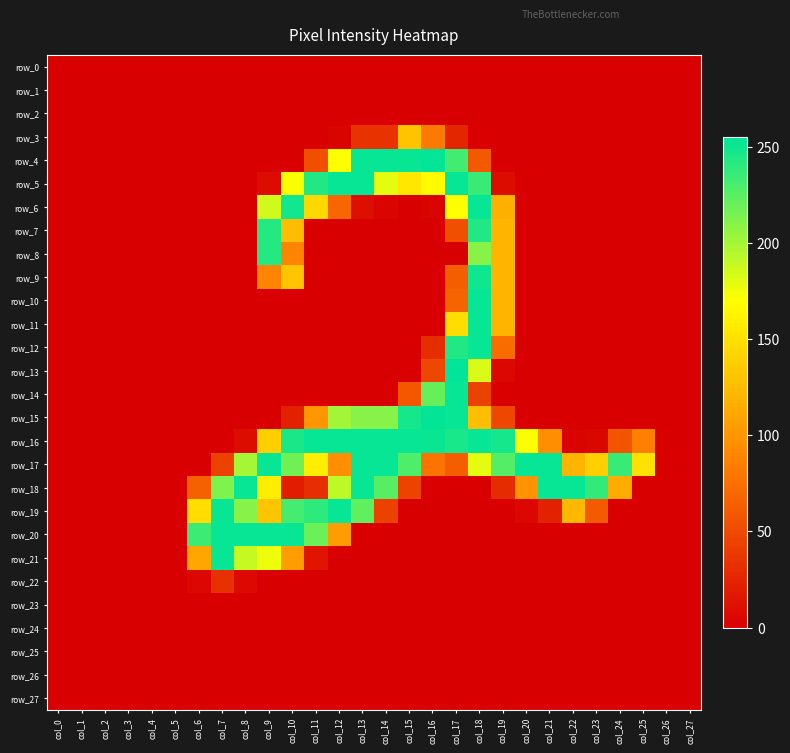

Is the value of row_16 at col_17 greater than the value of row_22 at col_23?

Yes